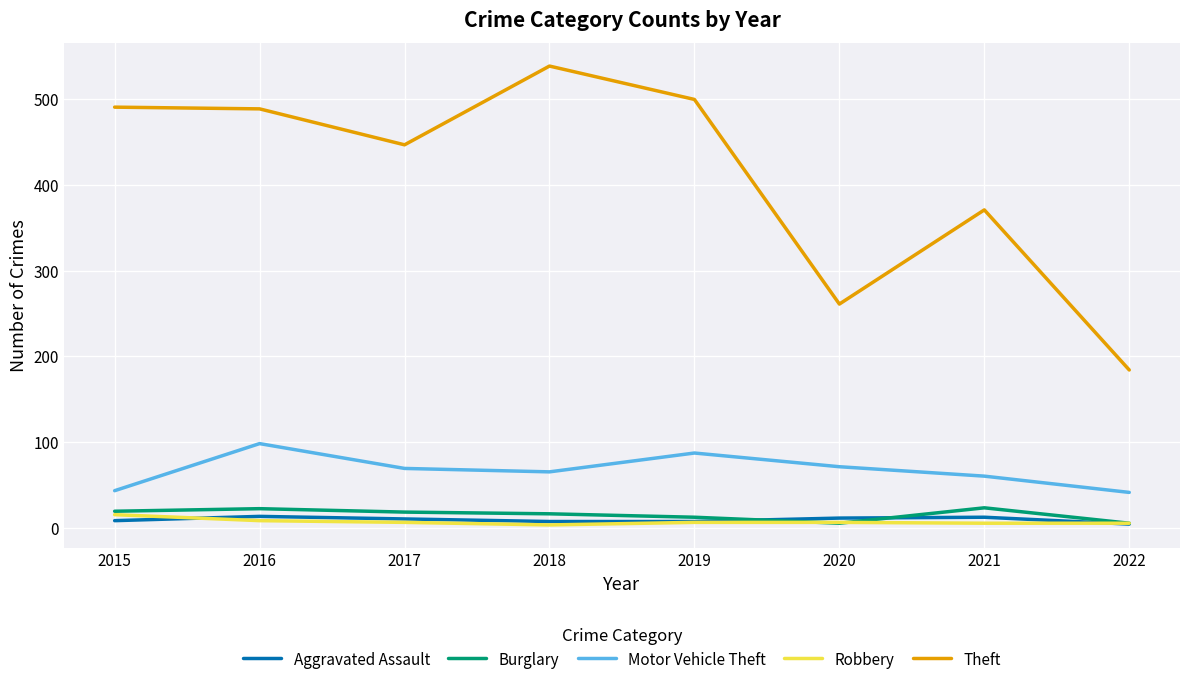

Is the value of Motor Vehicle Theft at 2019 greater than the value of Robbery at 2015?

Yes